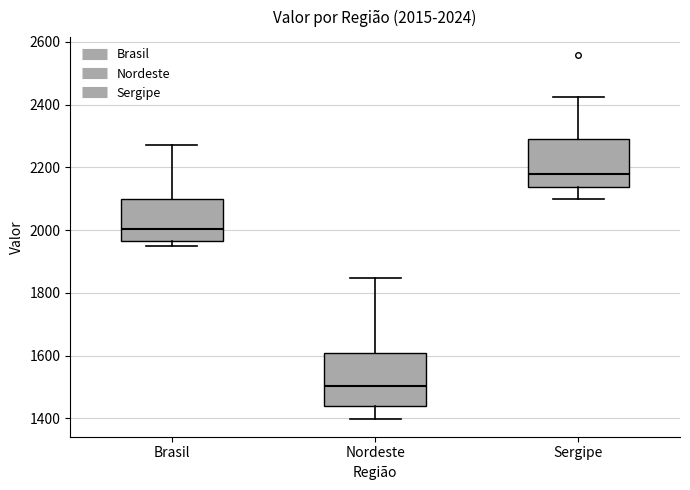

Which box's median line is the lowest?

Nordeste